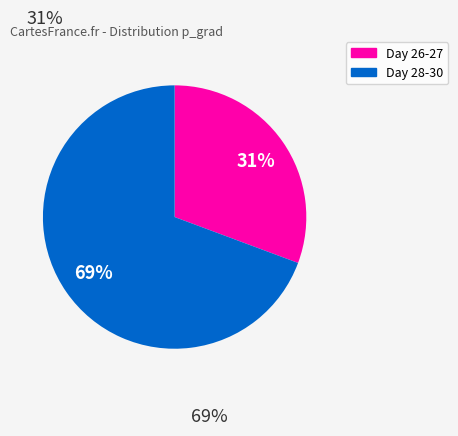

How many segments does this pie chart have?

2